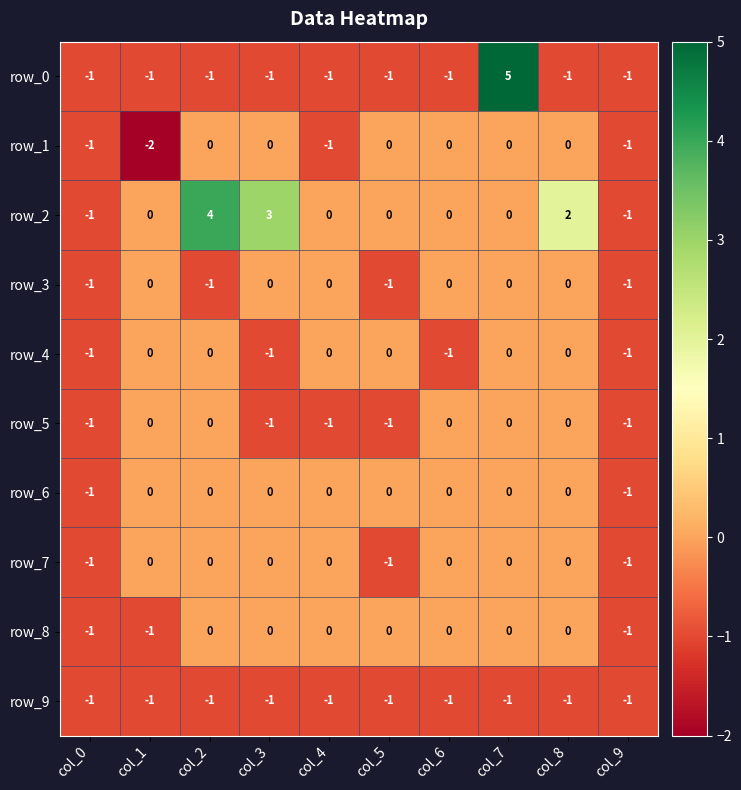

At which category does the chart reach its minimum across all series?

col_1